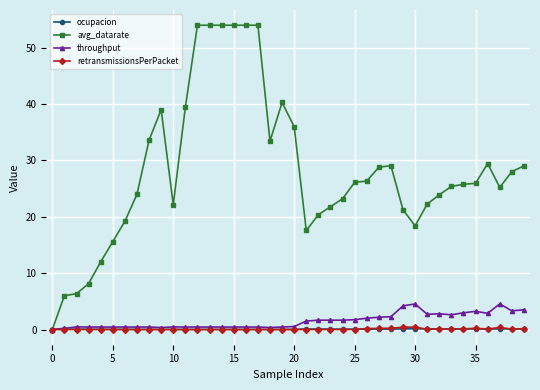

What is the value of the throughput point at the 26th from the left?

1.7